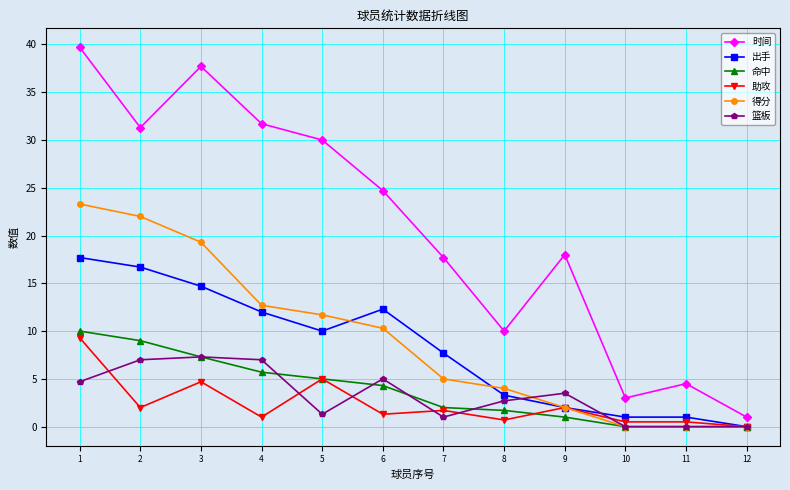

True or false: 命中 has more than 1 points higher than both neighbors.

False